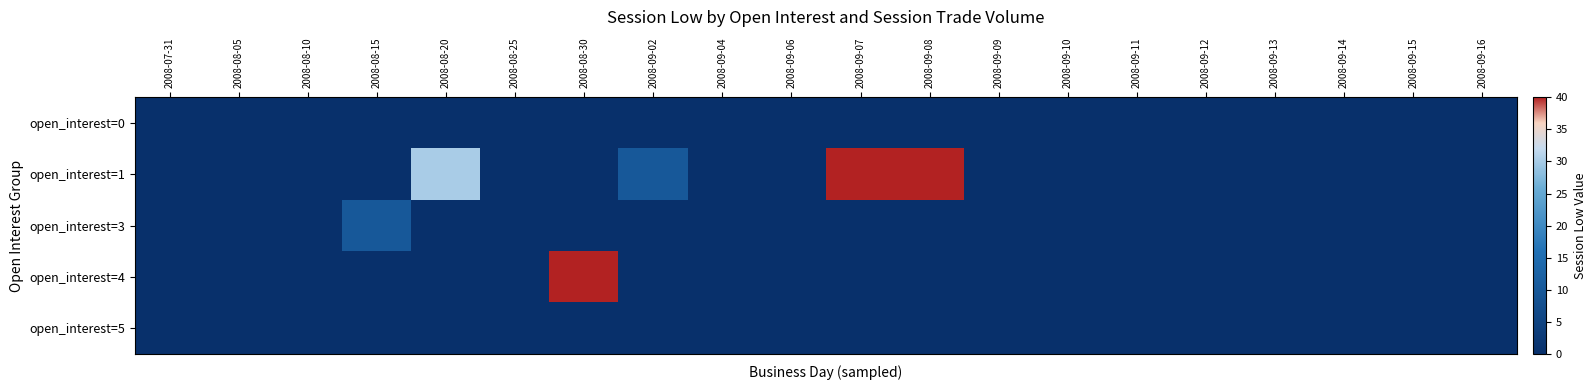

Reading right to left, list all the values displayed in this chart.

open_interest=0: 2008-09-16=0	2008-09-15=0	2008-09-14=0	2008-09-13=0	2008-09-12=0	2008-09-11=0	2008-09-10=0	2008-09-09=0	2008-09-08=0	2008-09-07=0	2008-09-06=0	2008-09-04=0	2008-09-02=0	2008-08-30=0	2008-08-25=0	2008-08-20=0	2008-08-15=0	2008-08-10=0	2008-08-05=0	2008-07-31=0
open_interest=1: 2008-09-16=0	2008-09-15=0	2008-09-14=0	2008-09-13=0	2008-09-12=0	2008-09-11=0	2008-09-10=0	2008-09-09=0	2008-09-08=40	2008-09-07=40	2008-09-06=0	2008-09-04=0	2008-09-02=10	2008-08-30=0	2008-08-25=0	2008-08-20=30	2008-08-15=0	2008-08-10=0	2008-08-05=0	2008-07-31=0
open_interest=3: 2008-09-16=0	2008-09-15=0	2008-09-14=0	2008-09-13=0	2008-09-12=0	2008-09-11=0	2008-09-10=0	2008-09-09=0	2008-09-08=0	2008-09-07=0	2008-09-06=0	2008-09-04=0	2008-09-02=0	2008-08-30=0	2008-08-25=0	2008-08-20=0	2008-08-15=10	2008-08-10=0	2008-08-05=0	2008-07-31=0
open_interest=4: 2008-09-16=0	2008-09-15=0	2008-09-14=0	2008-09-13=0	2008-09-12=0	2008-09-11=0	2008-09-10=0	2008-09-09=0	2008-09-08=0	2008-09-07=0	2008-09-06=0	2008-09-04=0	2008-09-02=0	2008-08-30=40	2008-08-25=0	2008-08-20=0	2008-08-15=0	2008-08-10=0	2008-08-05=0	2008-07-31=0
open_interest=5: 2008-09-16=0	2008-09-15=0	2008-09-14=0	2008-09-13=0	2008-09-12=0	2008-09-11=0	2008-09-10=0	2008-09-09=0	2008-09-08=0	2008-09-07=0	2008-09-06=0	2008-09-04=0	2008-09-02=0	2008-08-30=0	2008-08-25=0	2008-08-20=0	2008-08-15=0	2008-08-10=0	2008-08-05=0	2008-07-31=0